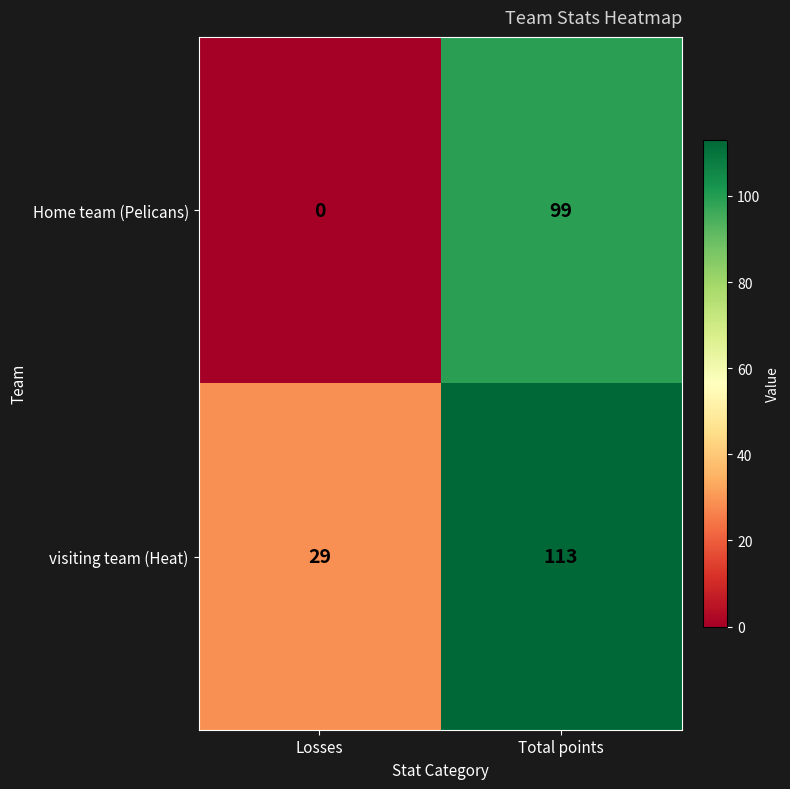

What is the maximum value for visiting team (Heat)?

113